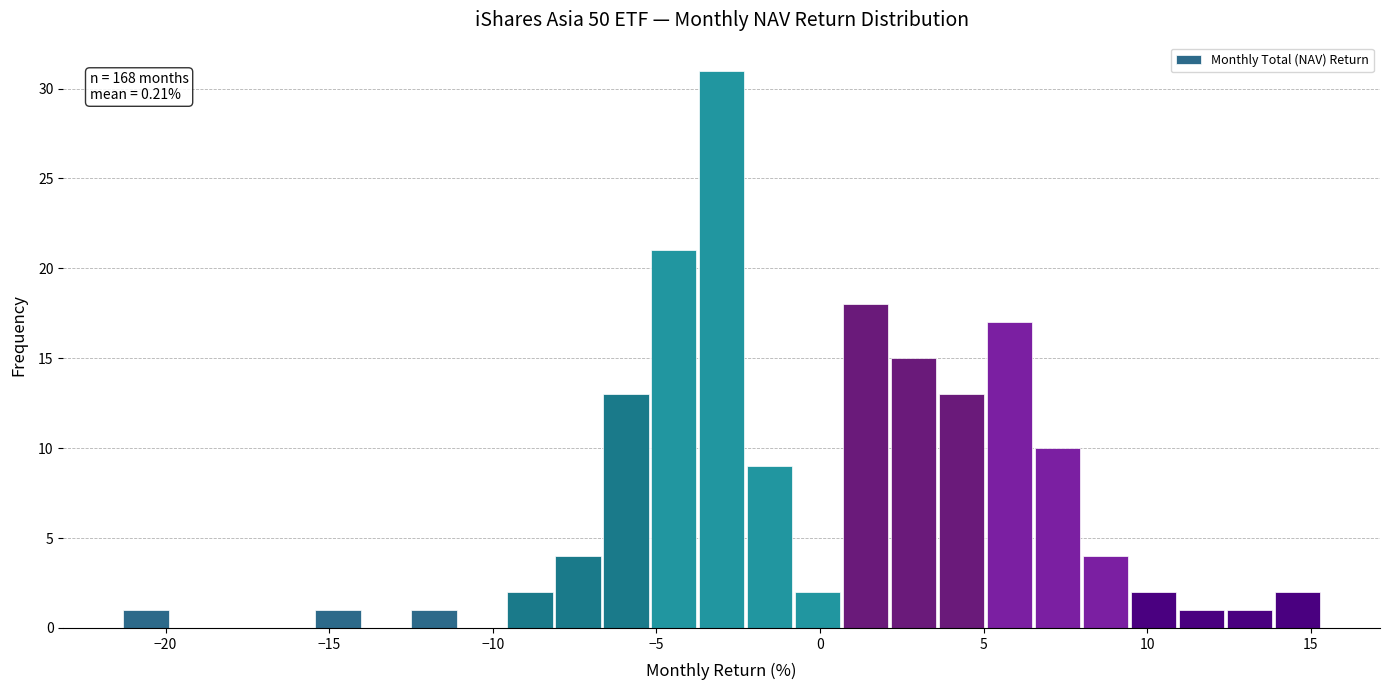

Around what value on the x-axis is the tallest bar? Give the approximate position of its centre, as read against the axis.

-3.0